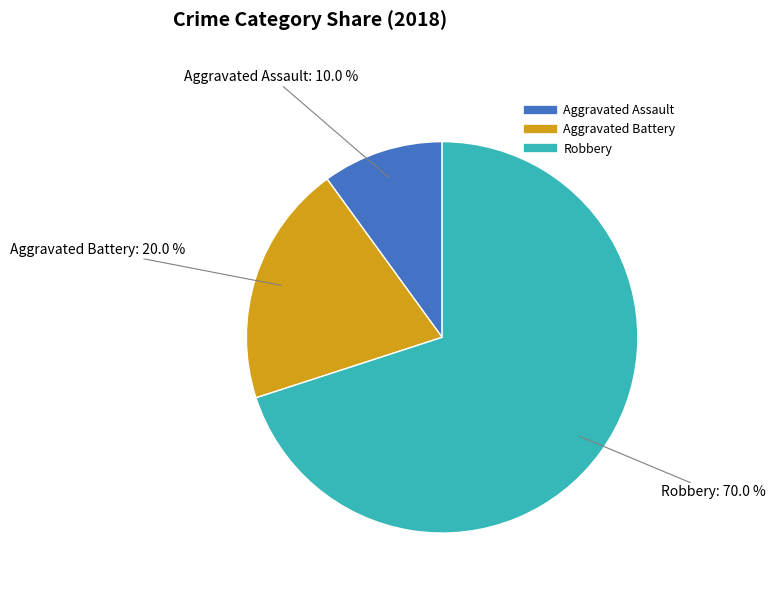

Approximately how many times larger is the value at Aggravated Battery compared to Robbery?

0.3